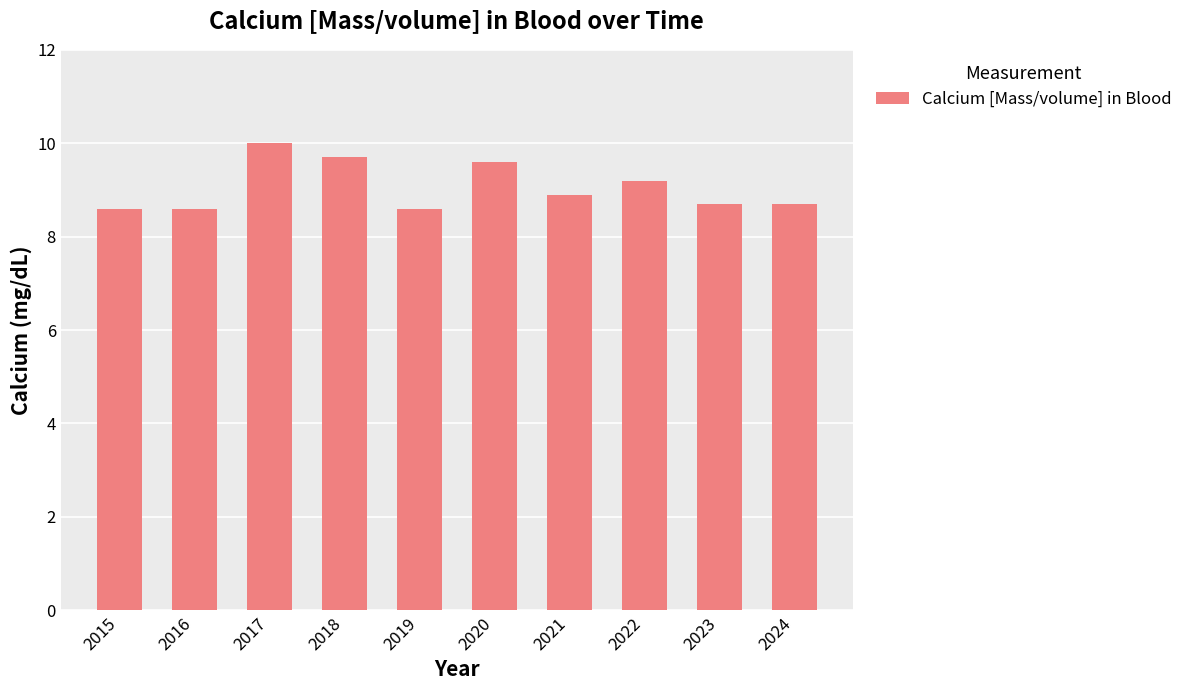

What is the change in value from 2016 to 2018?

+1.1